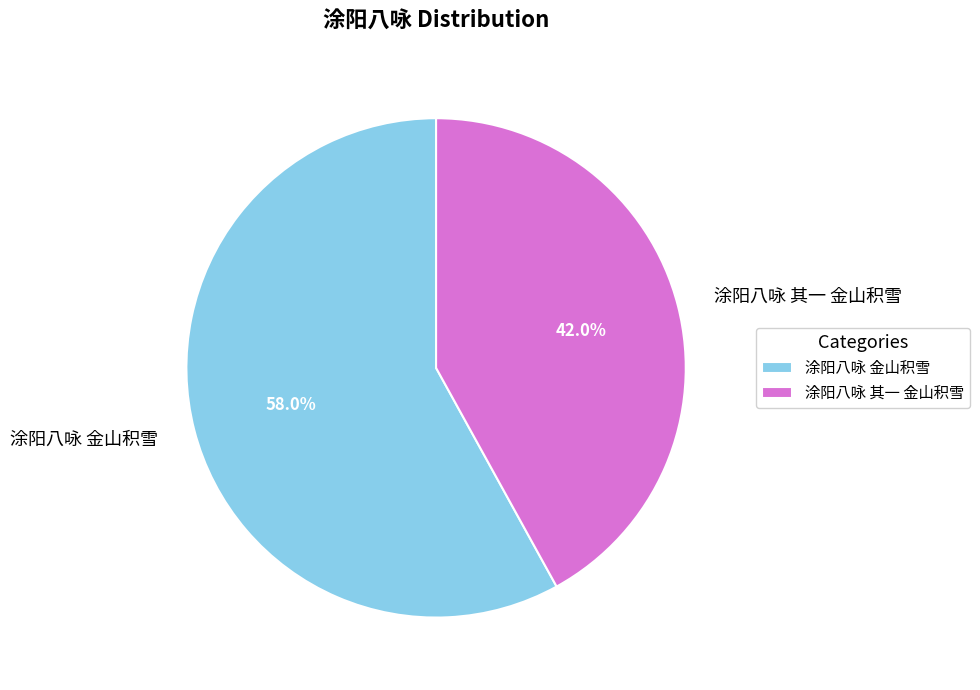

To the nearest percent, what percentage of the pie is 涂阳八咏 其一 金山积雪?

42%